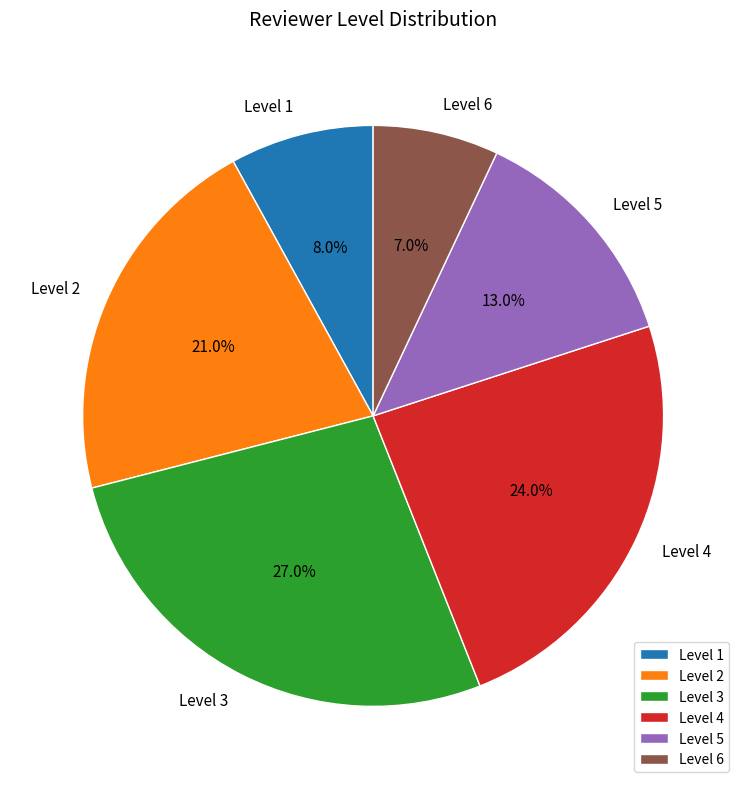

What portion of the pie excludes Level 2?

79.0%